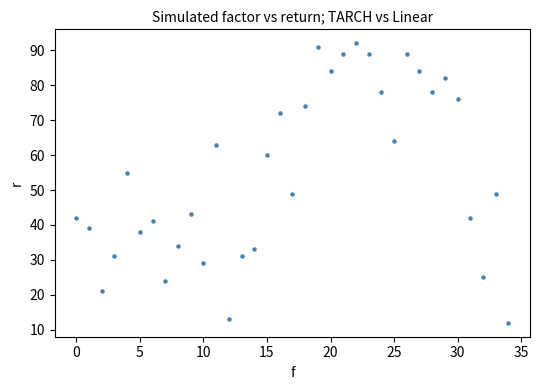

What is the range of Y values (max minus min)?

80